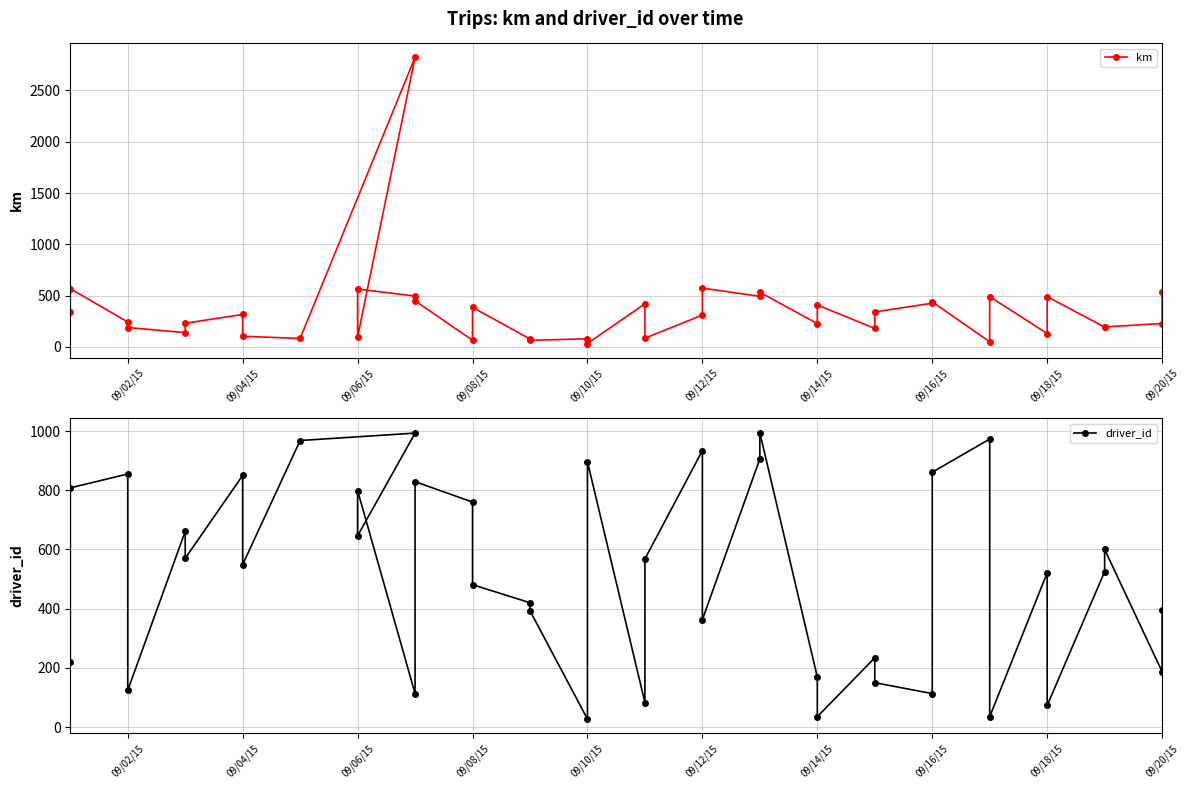

What is the average value of the km series?

353.2